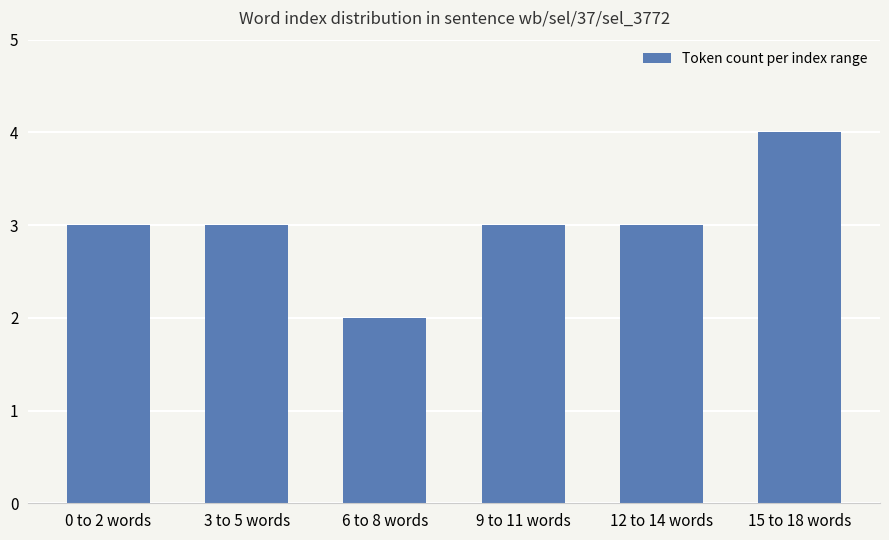

What is the label of the 4th bar from the right?

6 to 8 words